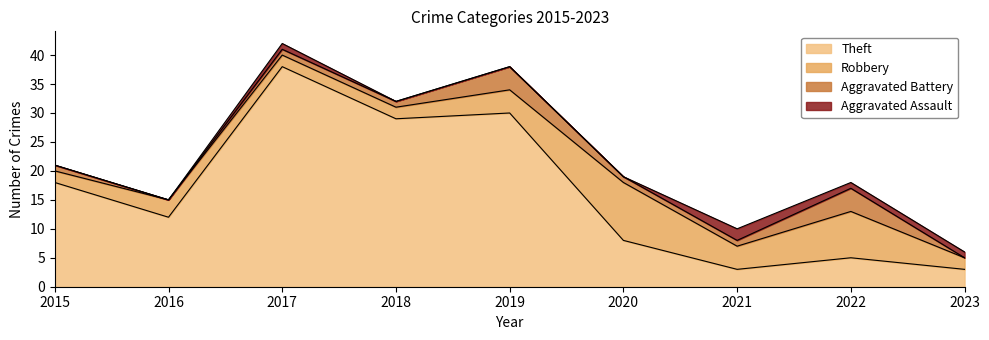

Which series has the largest total across all categories?

Theft